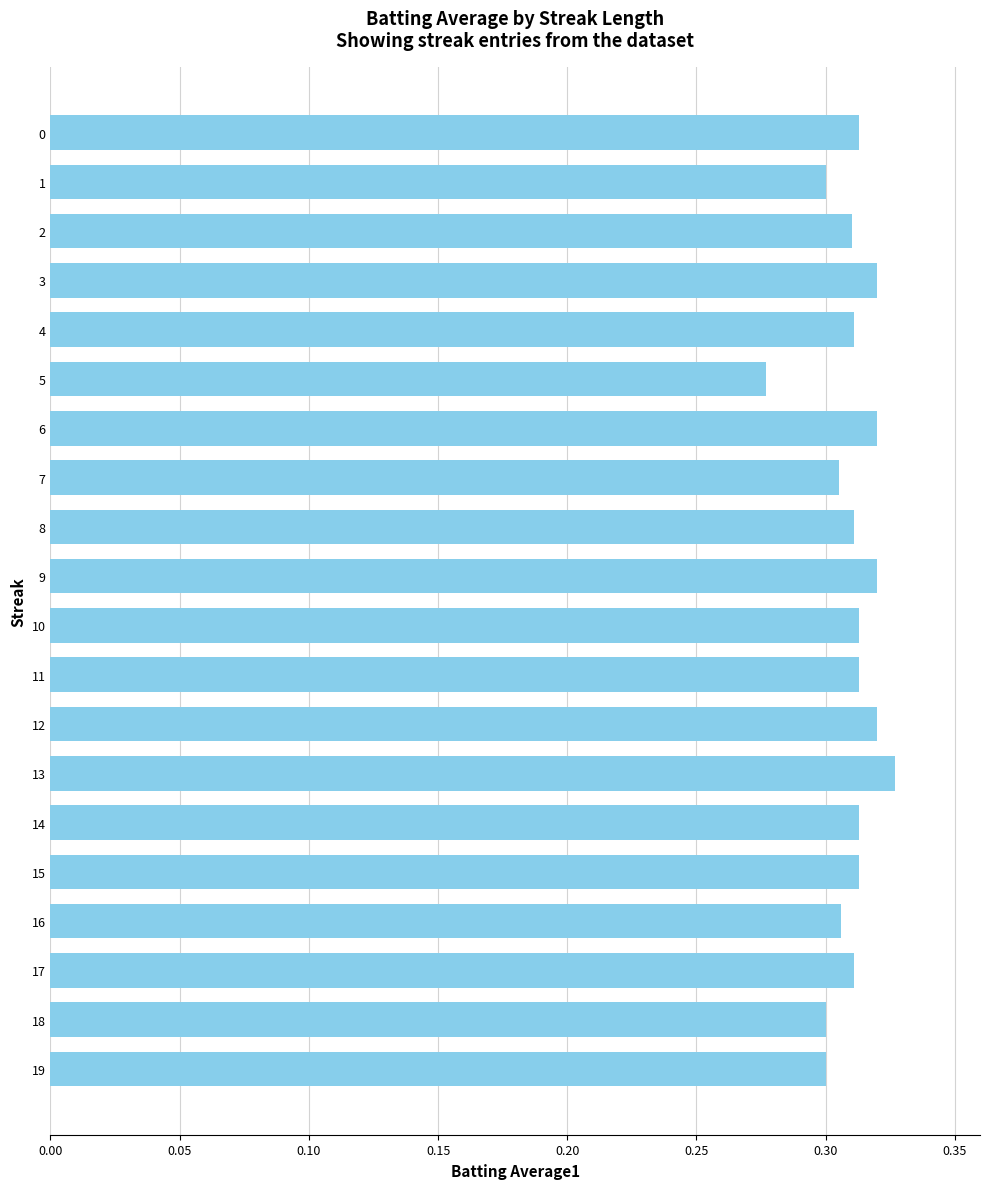

Count the values in the range 0 to 1.

20